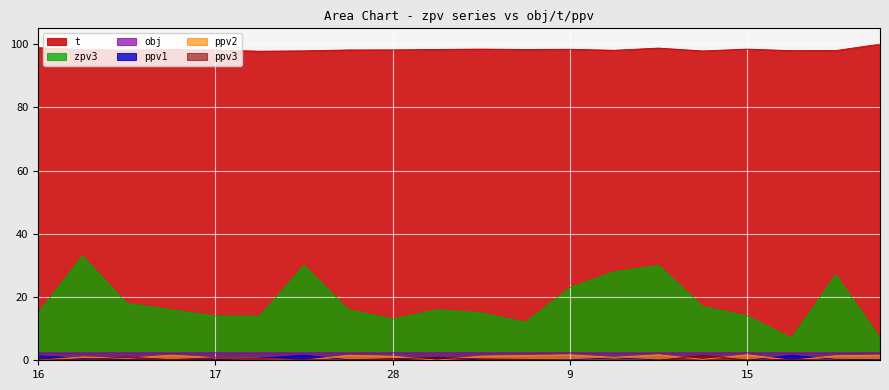

Reading right to left, what are all the values shown in this chart?

obj: 2.4	2.4	2.4	2.4	2.4	2.3	2.3	2.4	2.4	2.4	2.4	2.4	2.4	2.4	2.4	2.4	2.3	2.4	2.3	2.4
t: 100.0	98.0	98.0	98.5	97.9	98.8	98.1	98.4	98.3	98.5	98.3	98.2	98.2	97.9	97.8	98.2	98.3	98.2	98.3	98.9
ppv1: 0.2	0.3	1.6	0.0	0.0	0.1	0.8	0.1	0.1	0.1	1.0	0.0	0.2	1.6	0.7	0.2	0.1	0.2	0.6	1.4
ppv2: 1.6	1.4	0.0	1.8	0.3	1.8	0.9	1.7	1.5	1.3	0.0	1.3	1.6	0.0	0.6	0.8	1.6	0.6	1.1	0.0
ppv3: 0.1	0.1	0.3	0.1	1.6	0.0	0.1	0.0	0.3	0.4	0.8	0.5	0.1	0.2	0.6	0.8	0.2	1.1	0.2	0.4
zpv3: 7.0	27.0	7.0	14.0	17.0	30.0	28.0	23.0	12.0	15.0	16.0	13.0	16.0	30.0	14.0	14.0	16.0	18.0	33.0	15.0